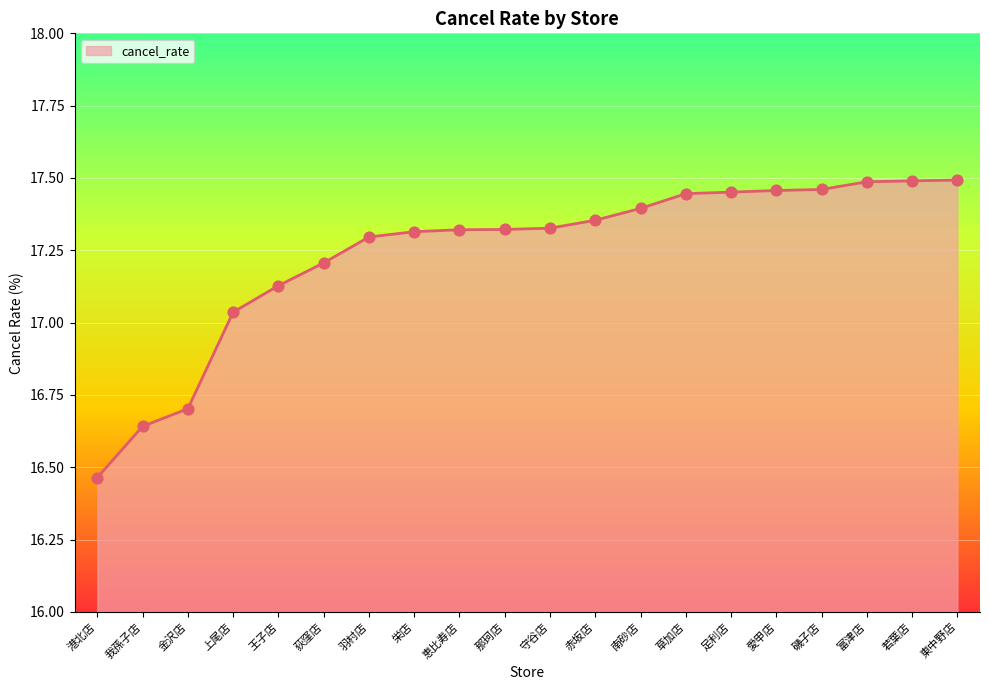

Approximately how many times larger is the value at 羽村店 compared to 金沢店?

1.0